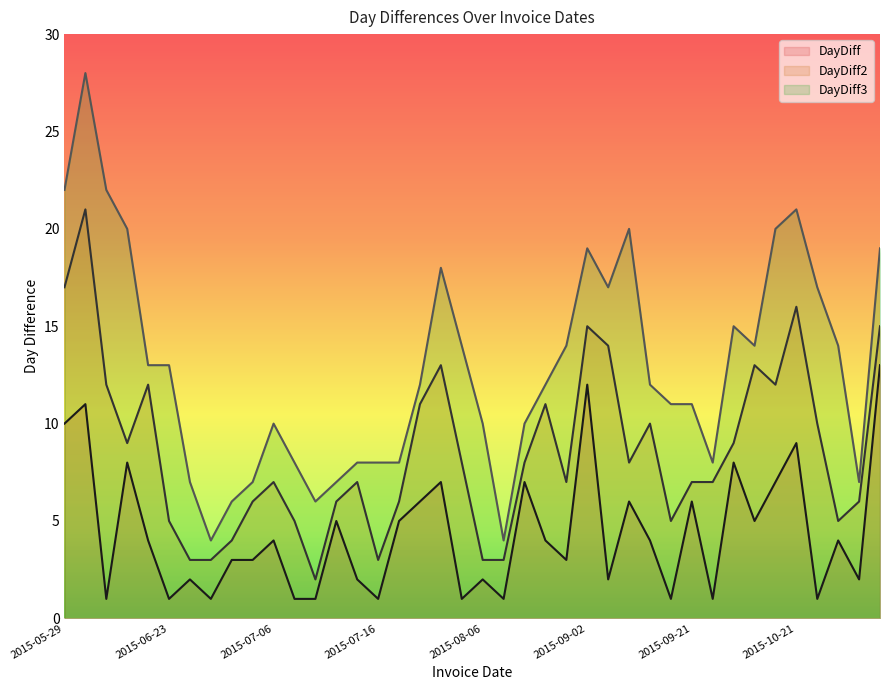

How many lines are shown in the chart?

3